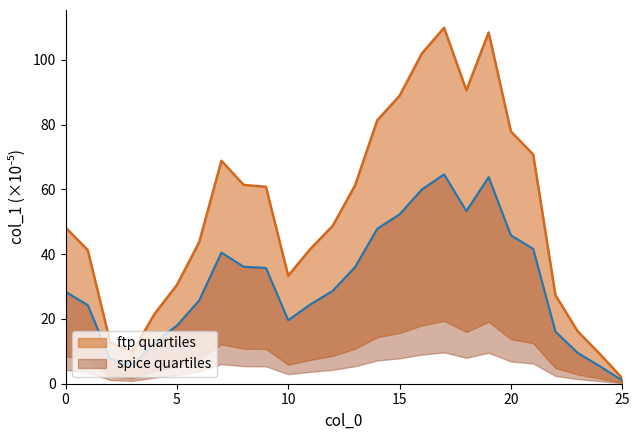

Reading right to left, list all the values displayed in this chart.

1.0	5.4	9.5	16.1	41.6	45.8	63.8	53.3	64.7	60.0	52.3	47.9	36.0	28.7	24.5	19.6	35.8	36.1	40.5	25.7	17.9	12.7	5.7	7.6	24.3	28.4